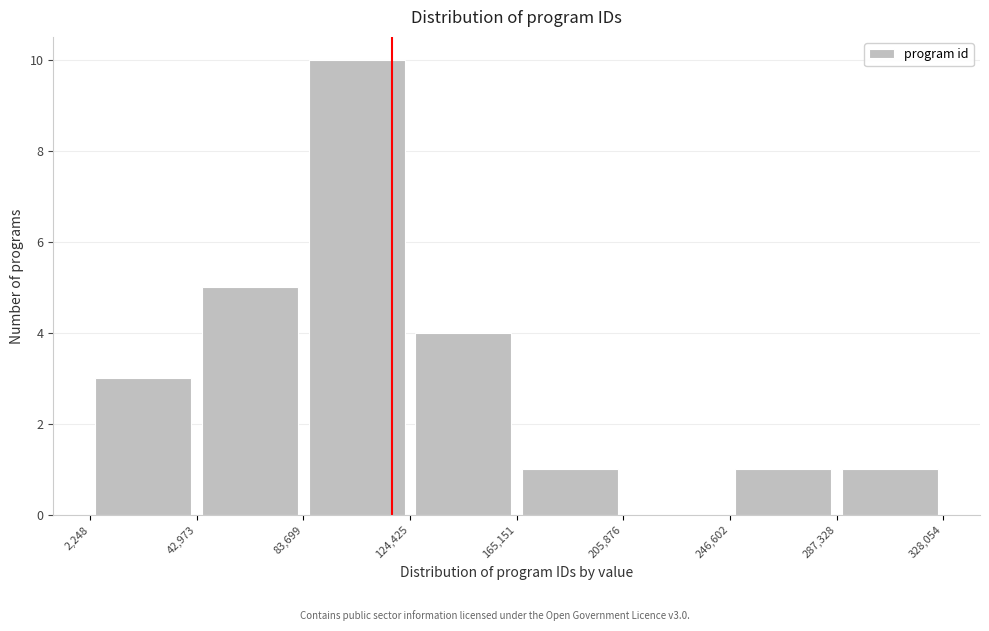

What is the height of the bar covering 124,425 to 165,151 on the x-axis? The values are not printed on the chart, so give them approximately, as read against the axis.

4